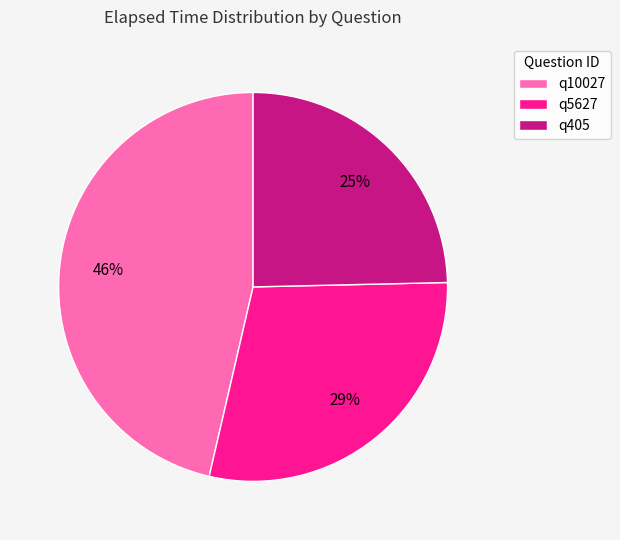

Is it true that q5627 is 42% of the pie?

False